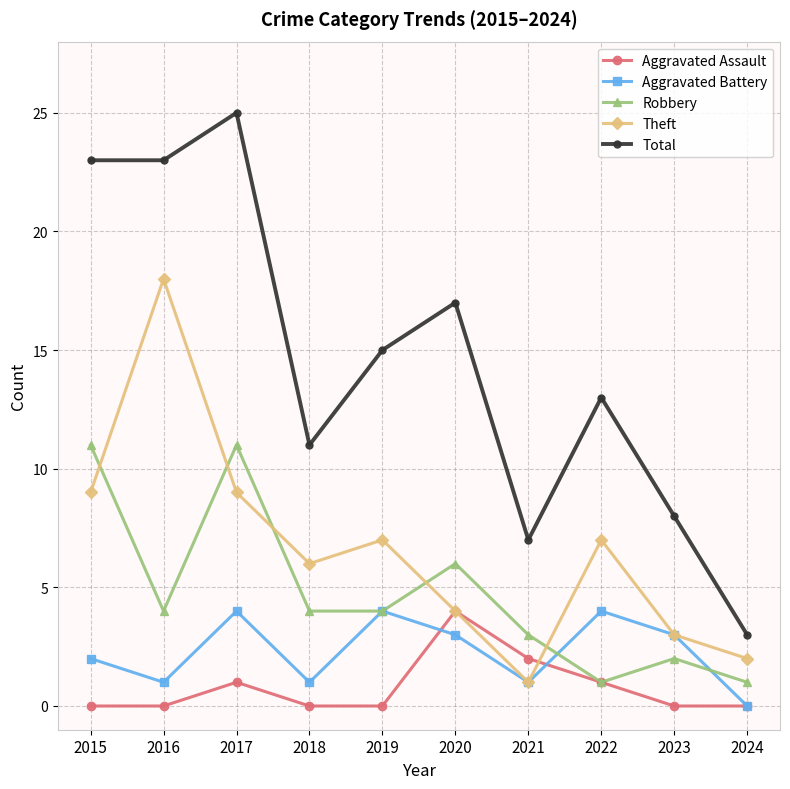

True or false: Total and Robbery cross at least once.

False